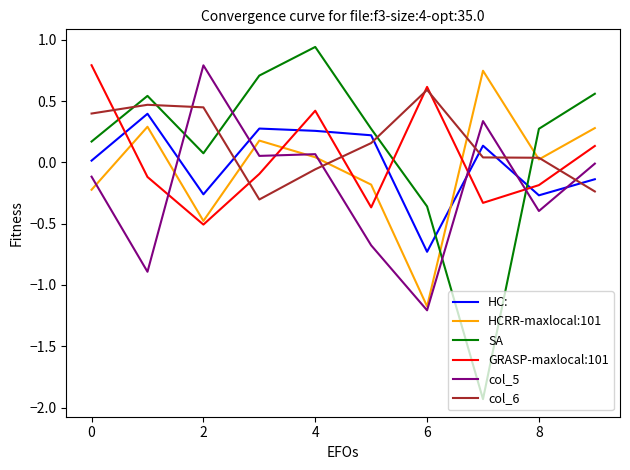

True or false: GRASP-maxlocal:101 and SA intersect in this chart.

True